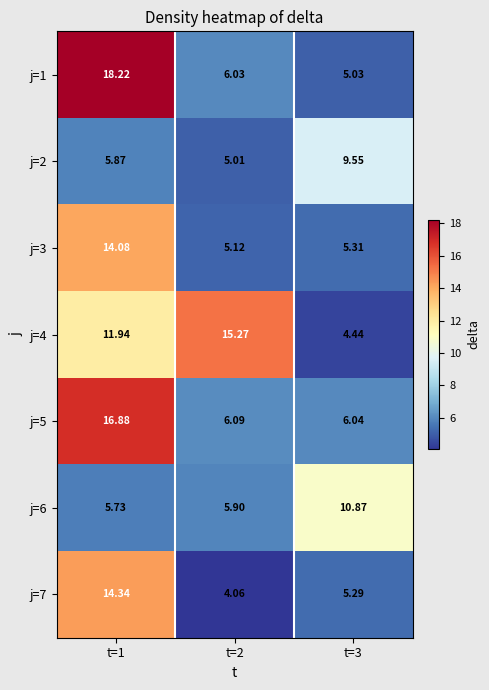

Is the value of j=2 at t=3 greater than the value of j=3 at t=3?

Yes